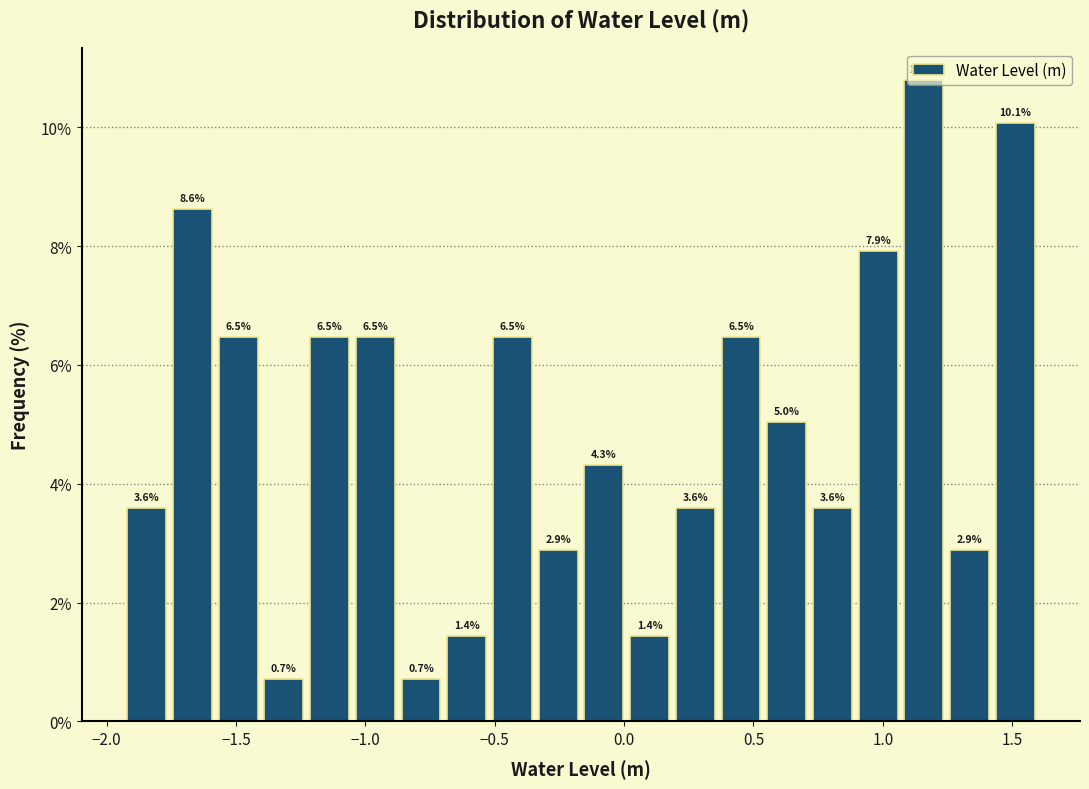

Around what value on the x-axis is the tallest bar? Give the approximate position of its centre, as read against the axis.

1.15